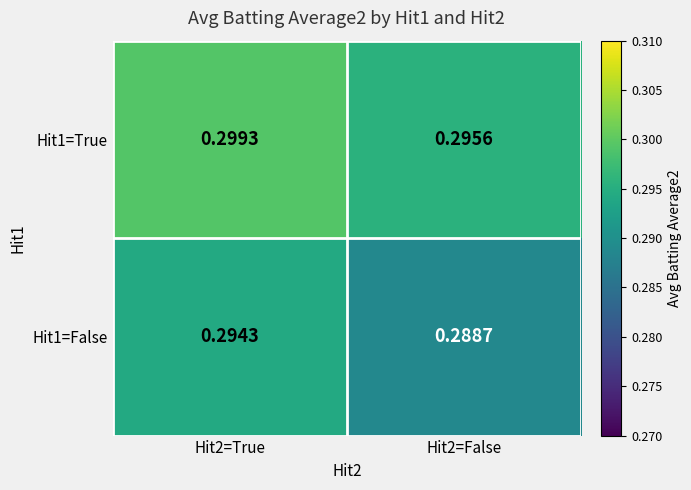

Is the value of Hit1=True at Hit2=False greater than the value of Hit1=False at Hit2=True?

Yes